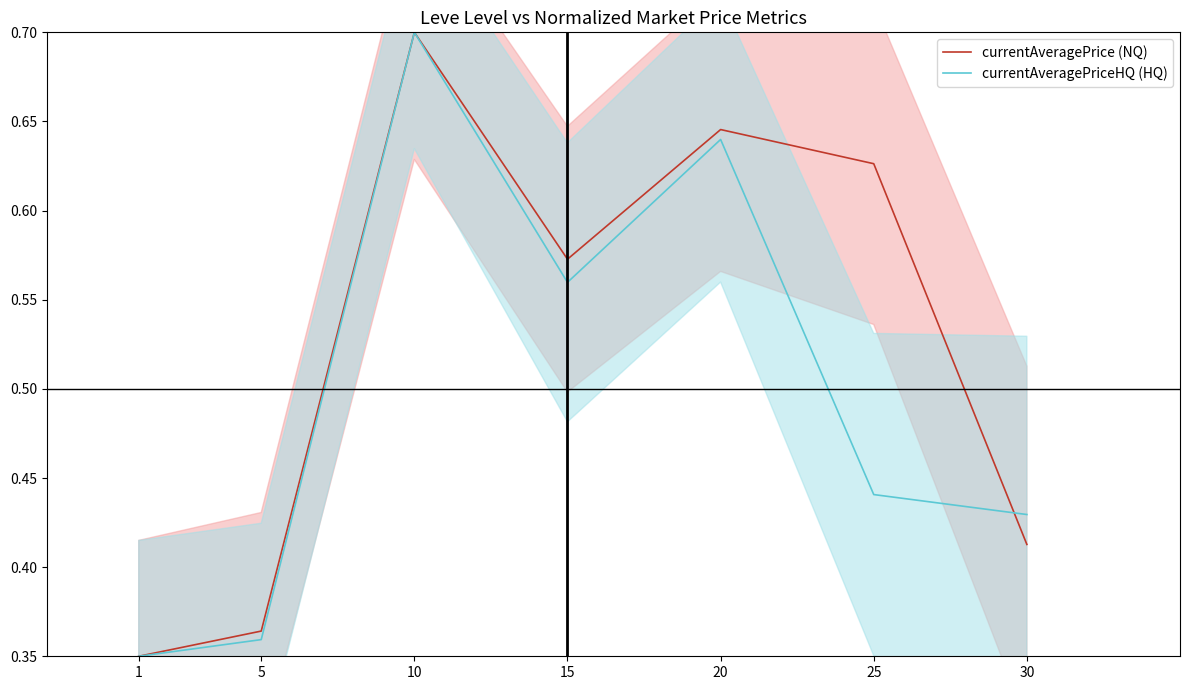

The value of currentAveragePrice (NQ) at 20 is 0.9. True or false?

False